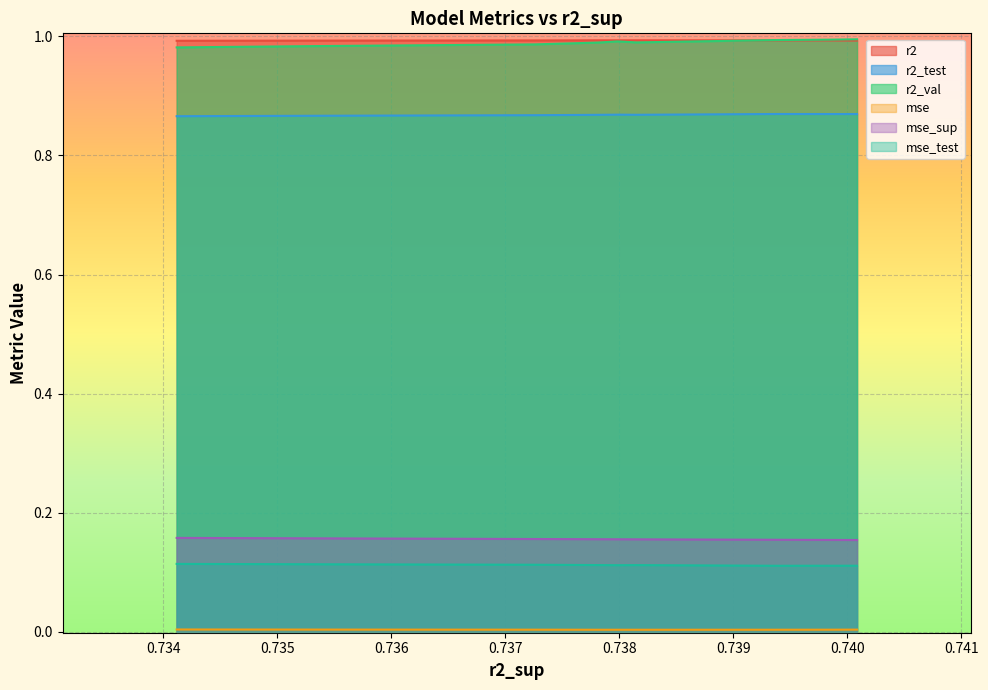

The value of r2_val at 0.7381499519501635 is 1.0. True or false?

True